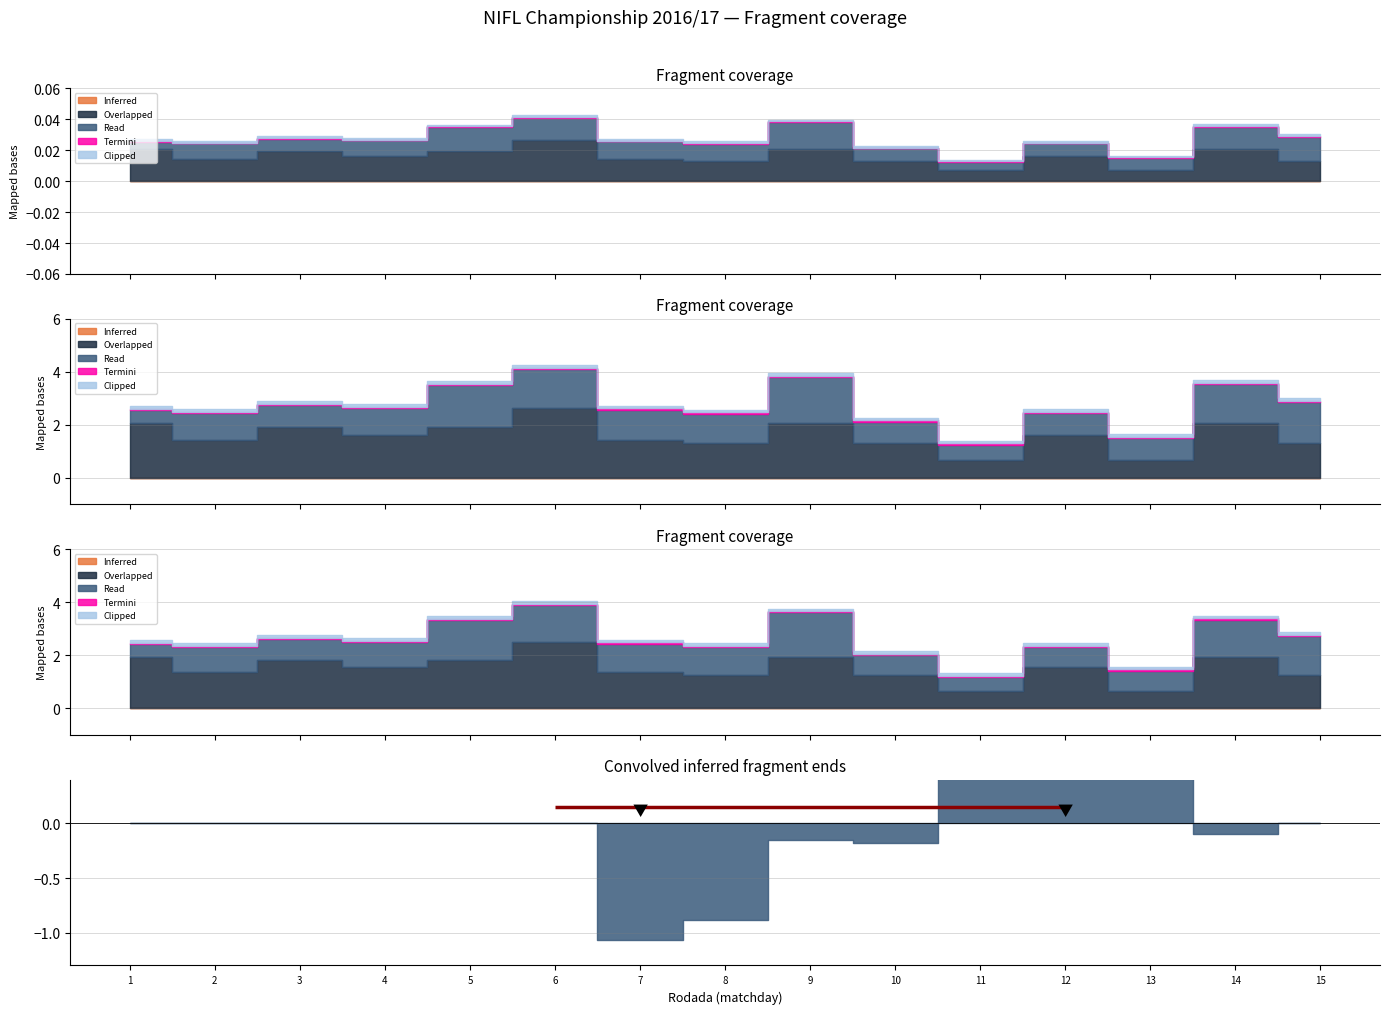

True or false: Clipped has more than 0 points higher than both neighbors.

False